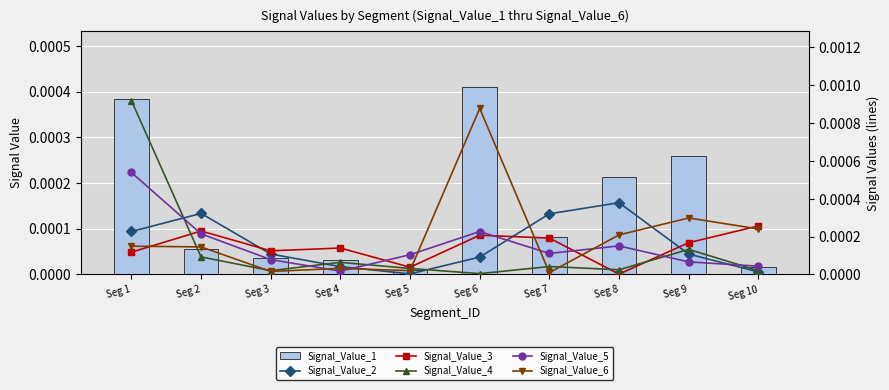

At how many categories does at least one series exceed 0?

10